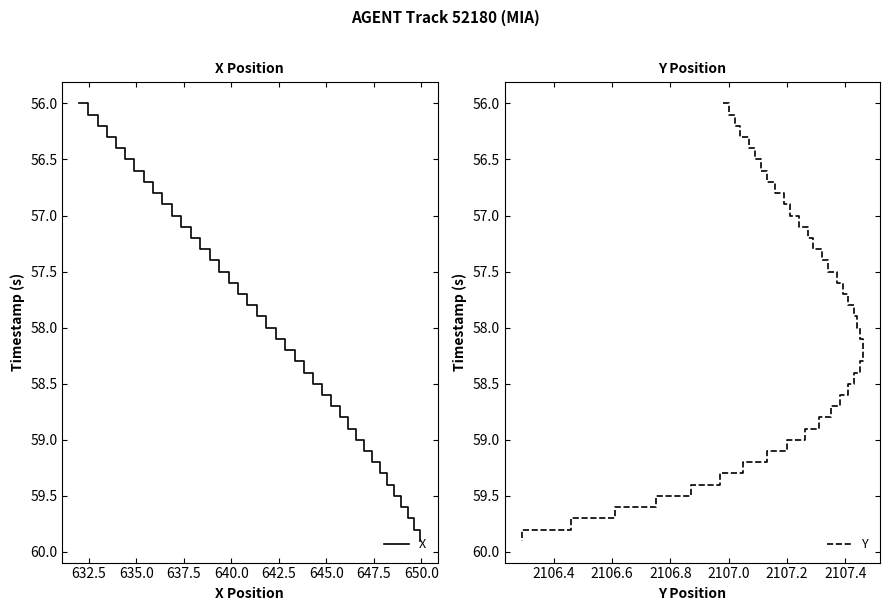

What is the highest value of the X series?

59.9